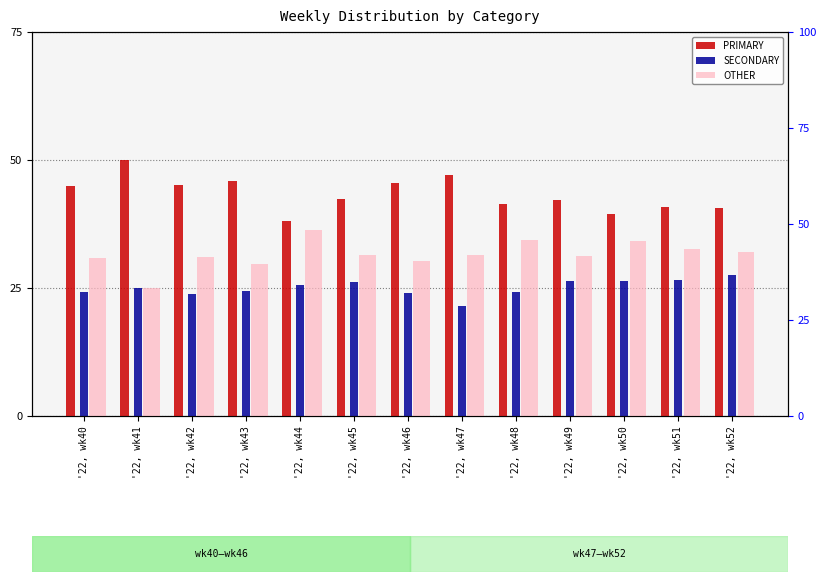

What are all the series names shown in the legend?

PRIMARY, SECONDARY, OTHER